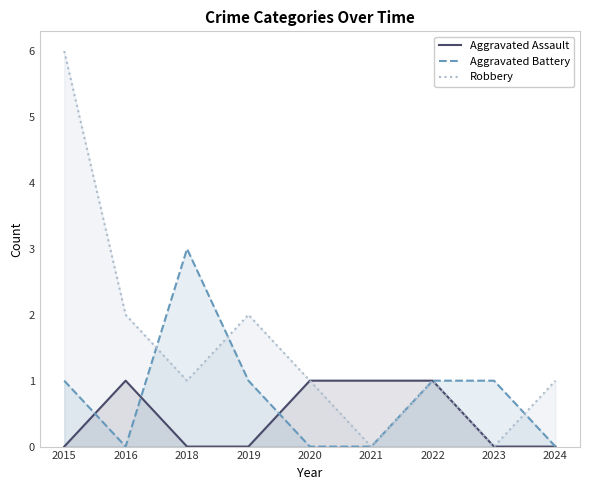

What is the difference between the maximum and minimum values in the Aggravated Assault series?

1